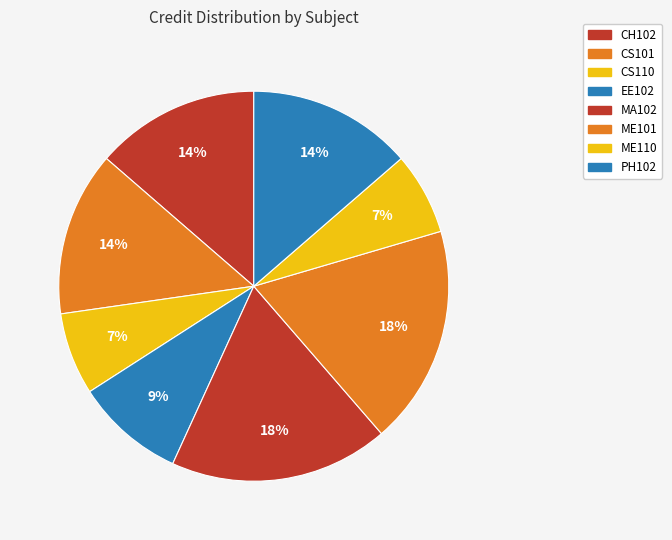

Is the sum of MA102 and CS110 greater than half?

No